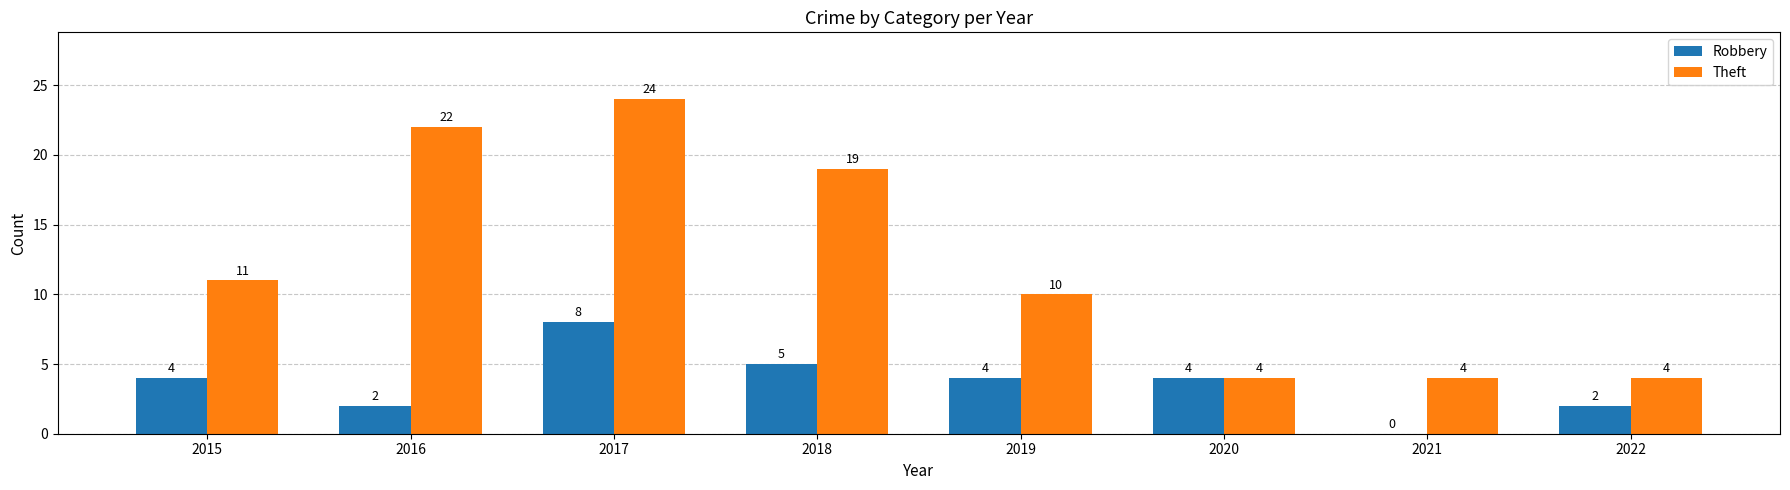

The Theft series shows 24 at 2017. True or false?

True